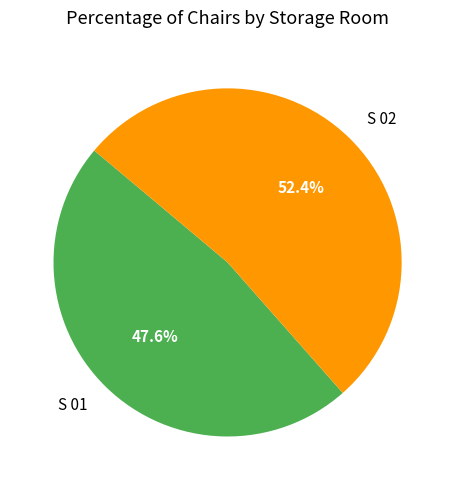

Count the number of slices in the pie.

2